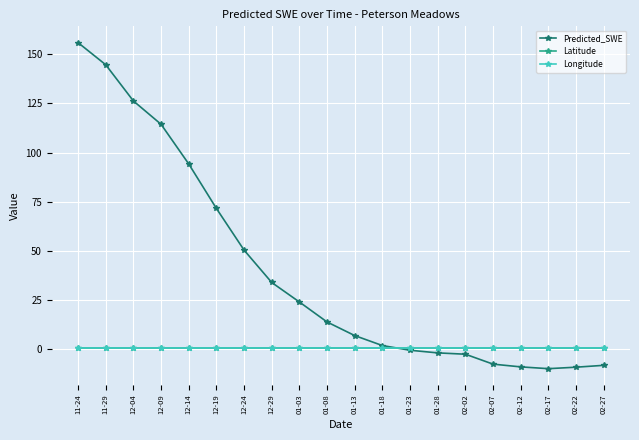

Is the value of Predicted_SWE at 11-29 greater than the value of Latitude at 12-24?

Yes